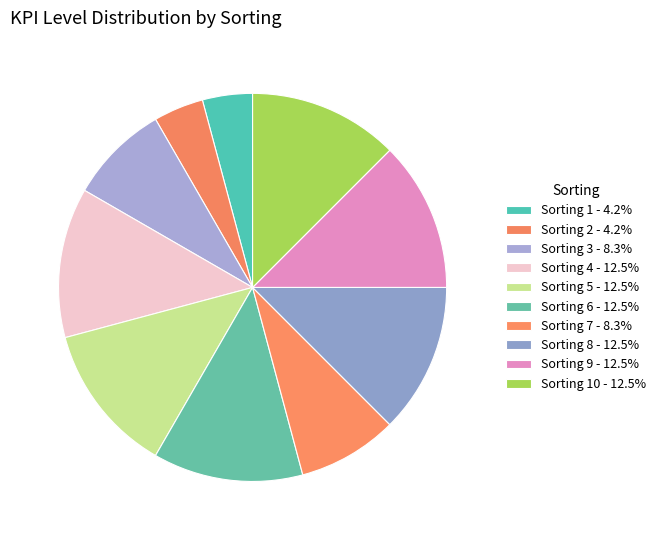

How many segments does this pie chart have?

10